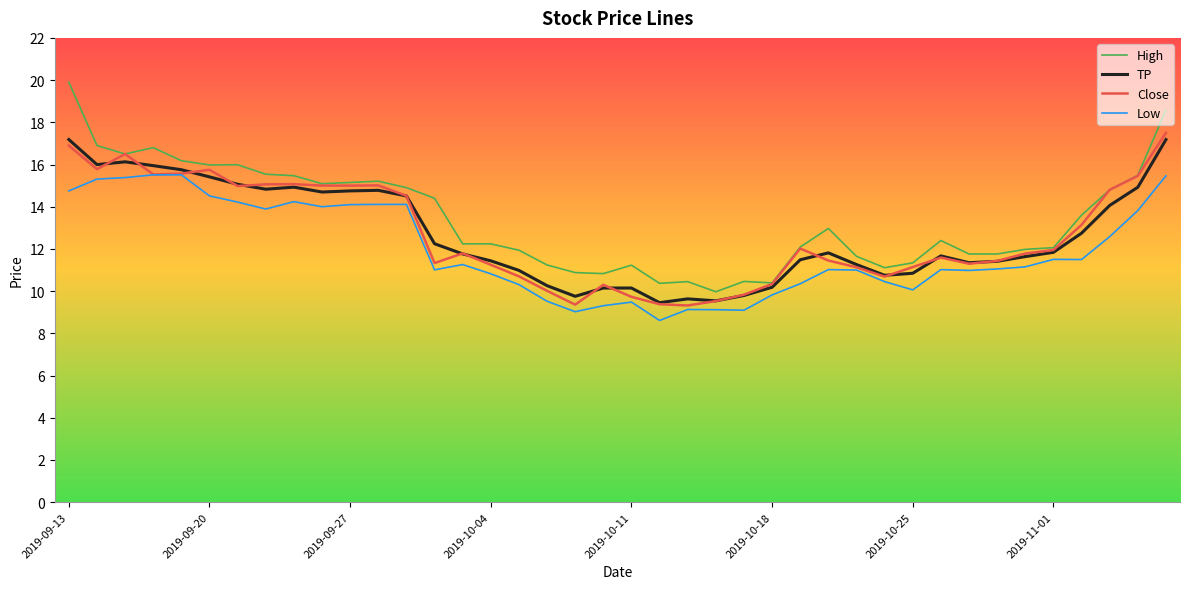

Which series has the widest spread of values?

High